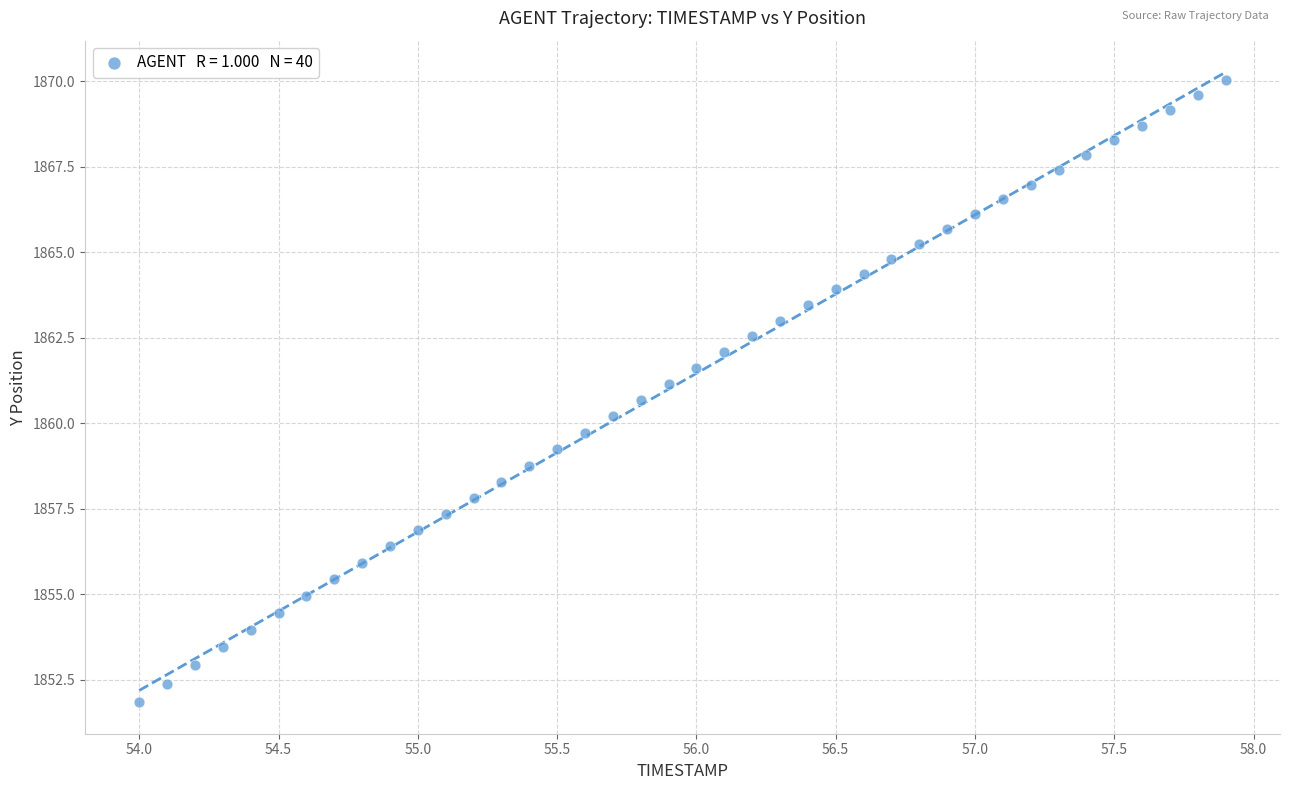

What is the range of X values (max minus min)?

3.9